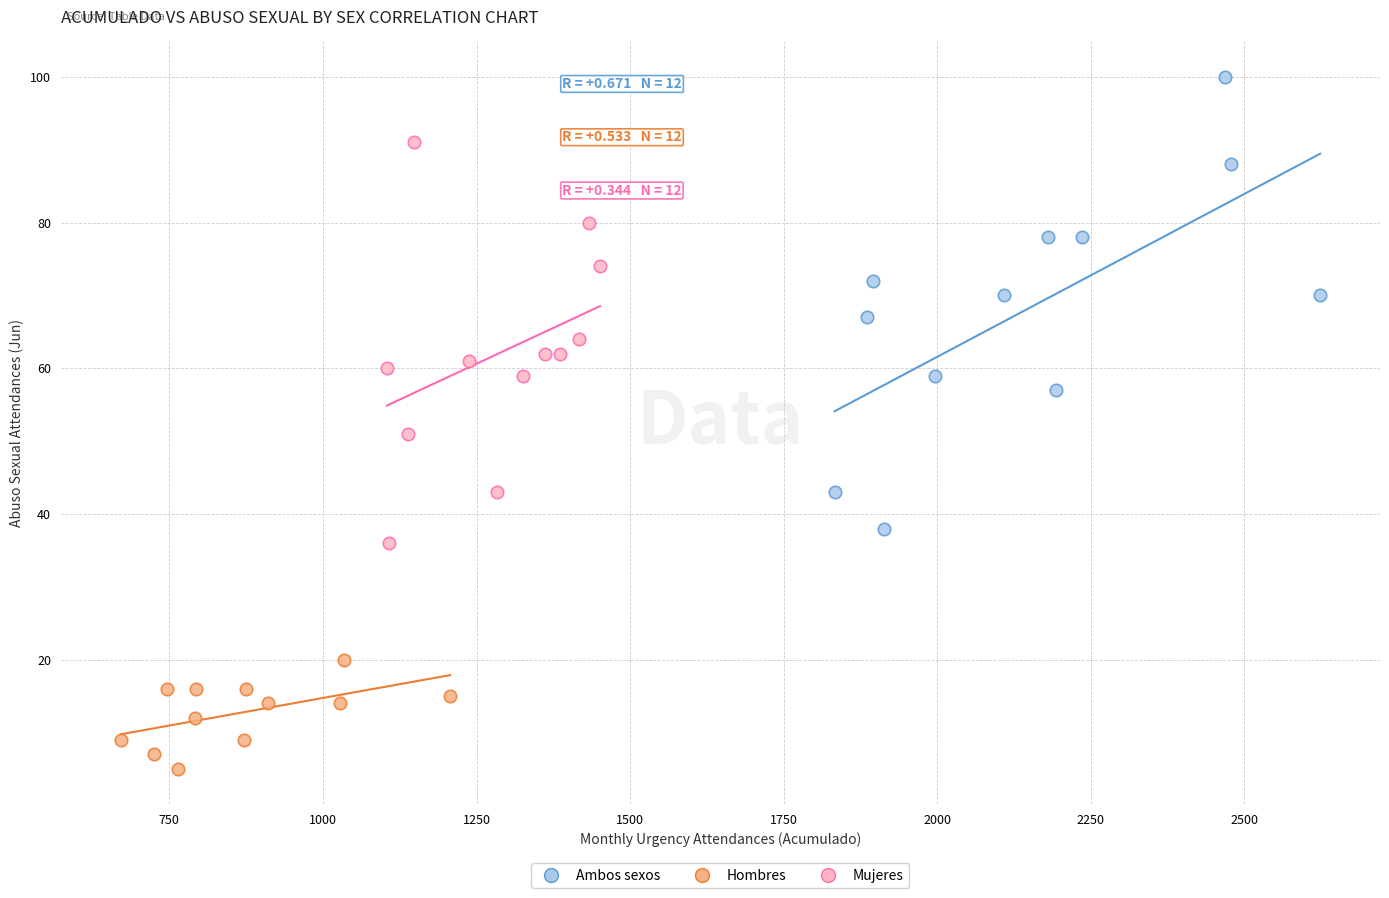

Which series reaches the maximum Y coordinate?

Ambos sexos